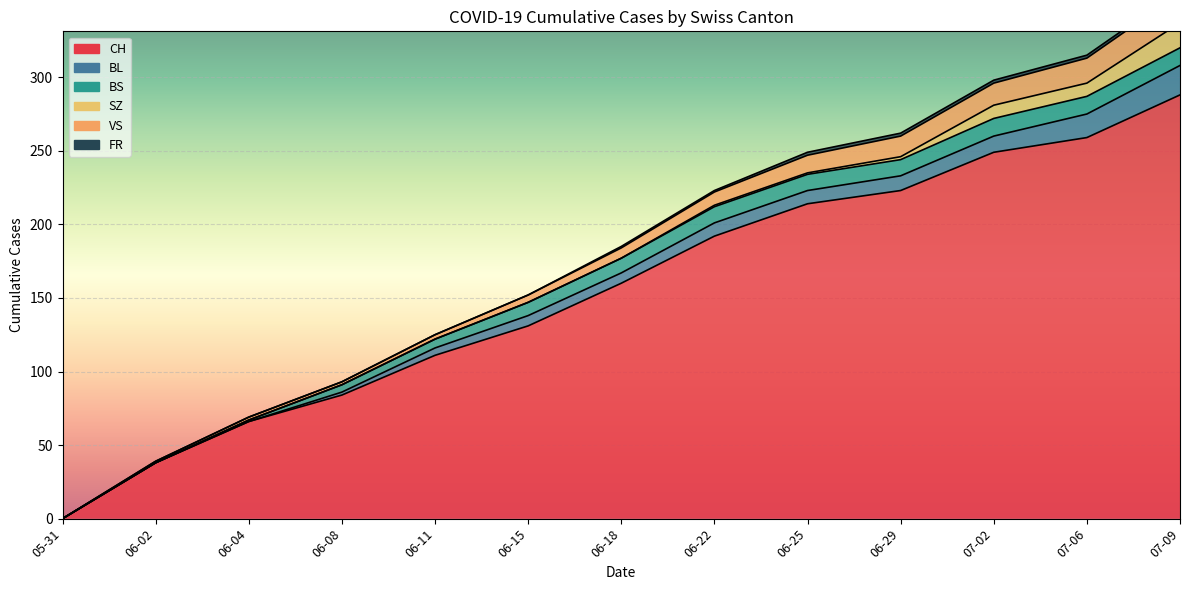

What position from the left is 2020-06-25?

9